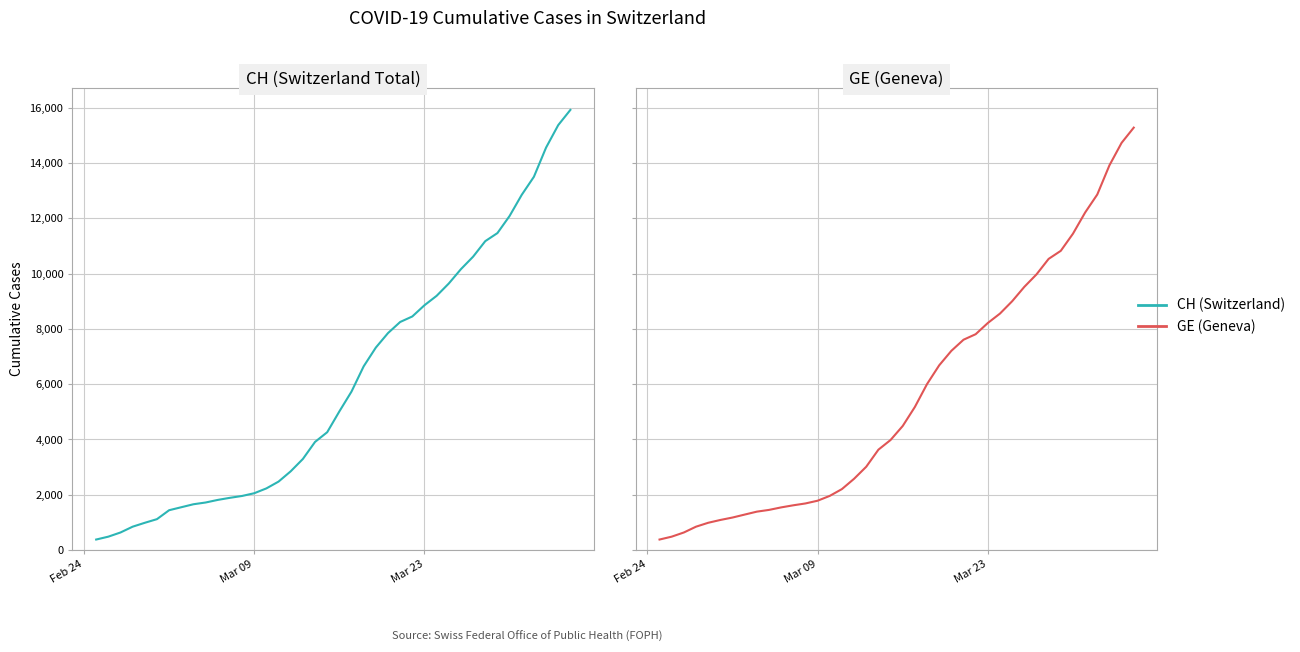

Does the chart display data point markers on the line(s)?

No